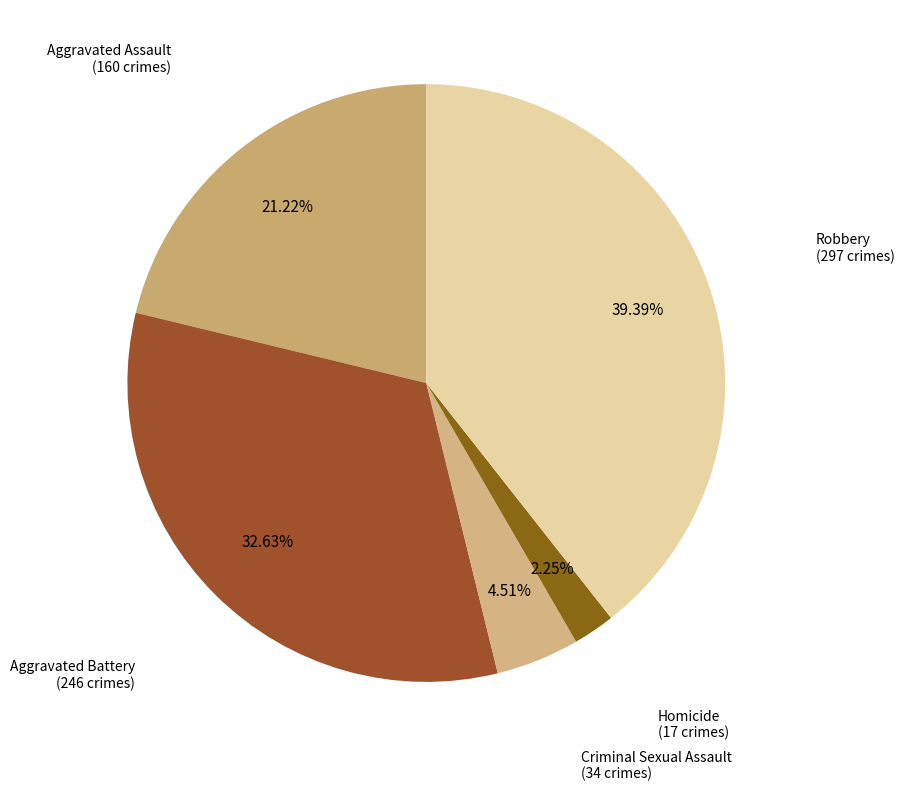

Is Aggravated Battery the majority of the pie?

No